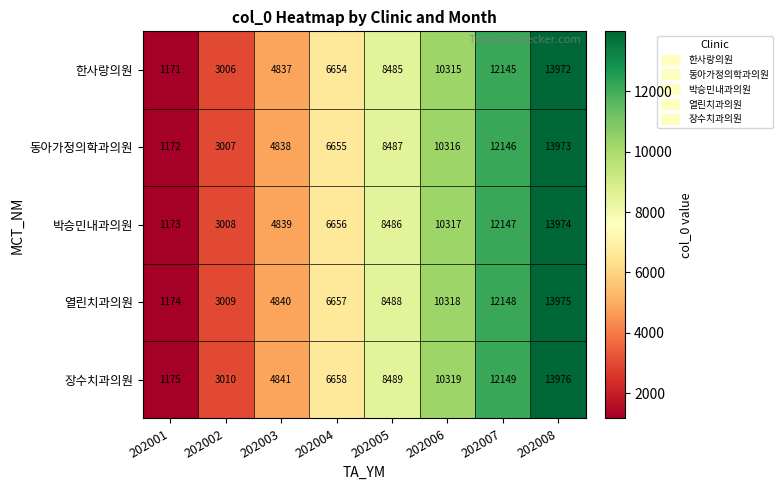

Count the 장수치과의원 values in the range 4841 to 12149.

5